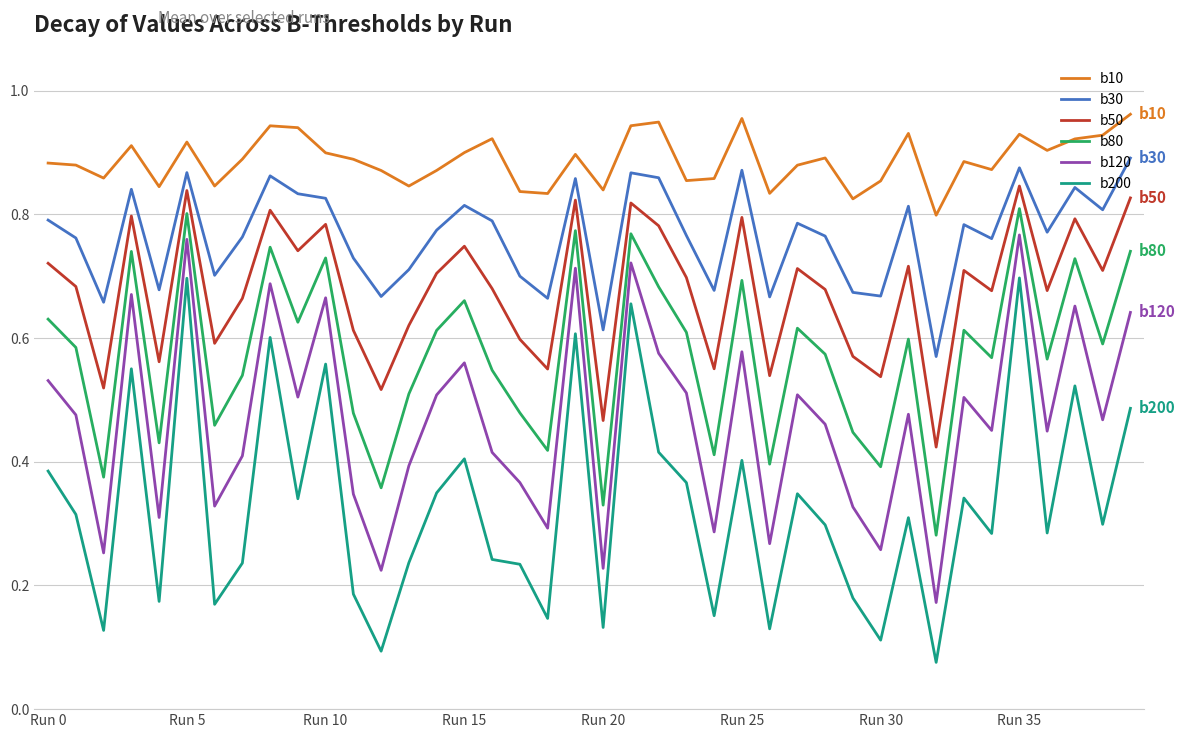

True or false: b120 and b200 cross at least once.

False